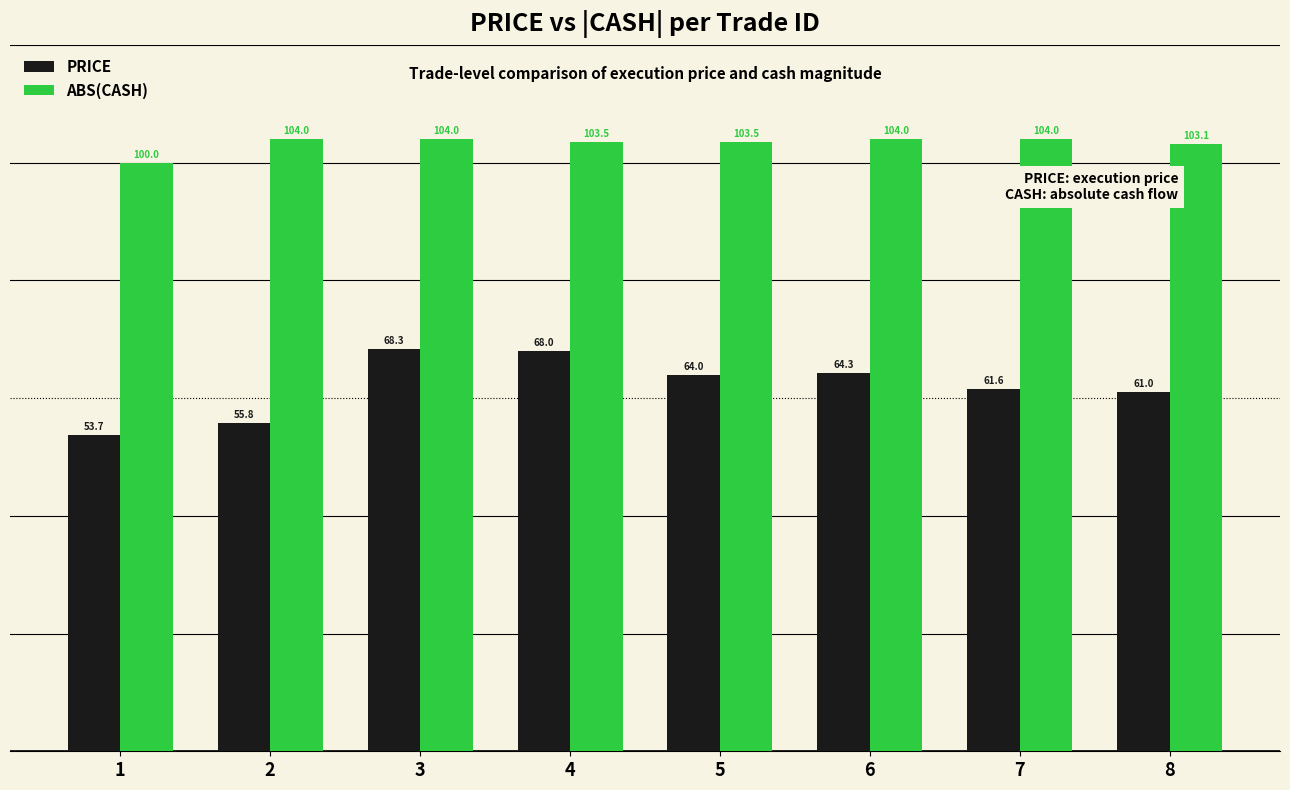

At which category is the sum across all series the highest?

3